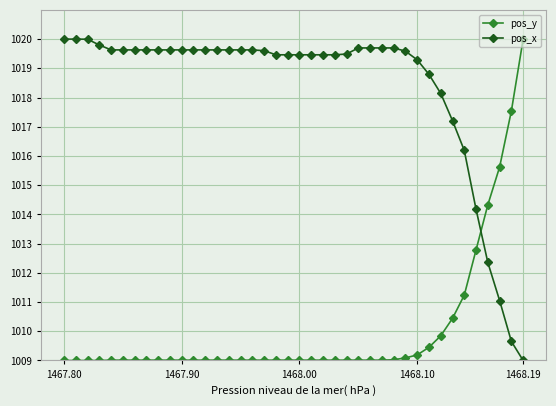

How many data points in pos_x are above 1019?

31